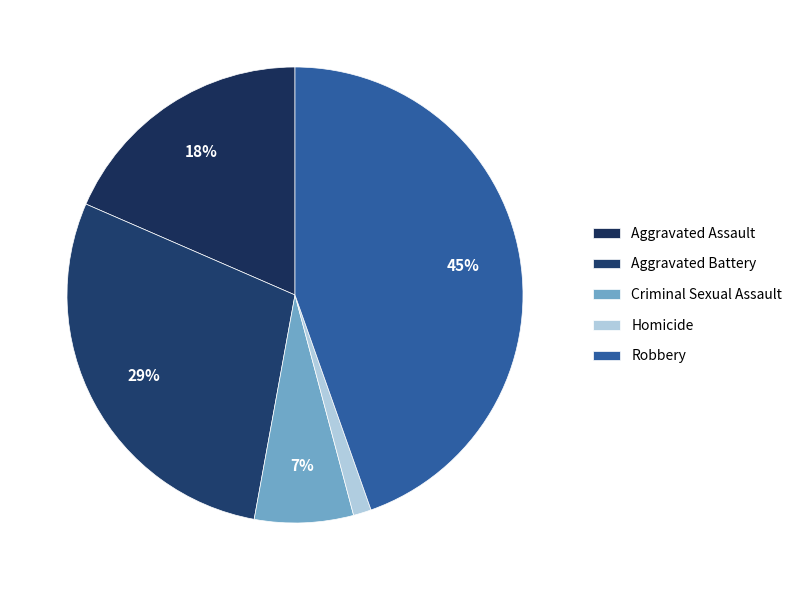

What percentage do Aggravated Battery and Aggravated Assault together represent?

47.1%